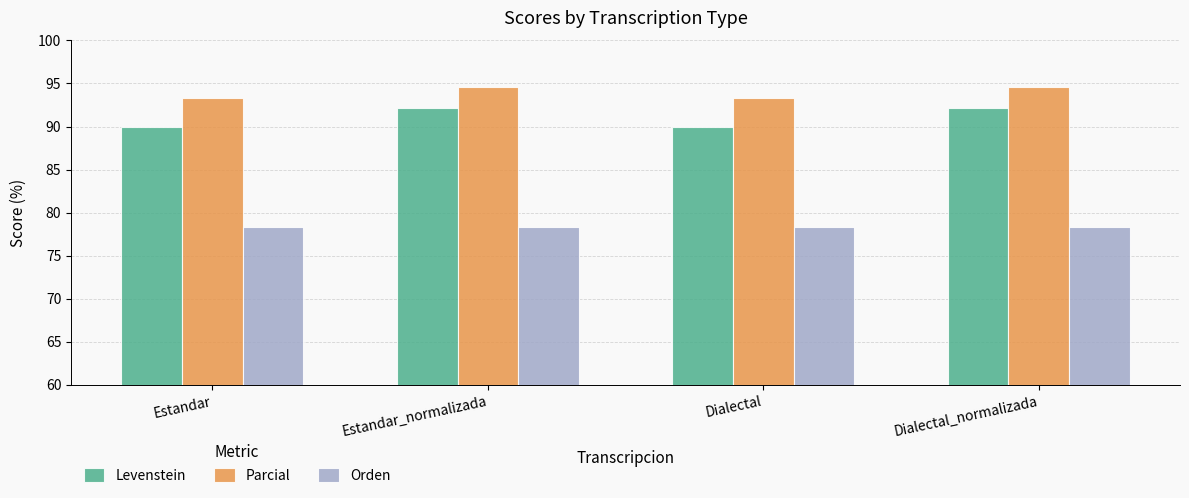

What position from the left is Dialectal_normalizada?

4